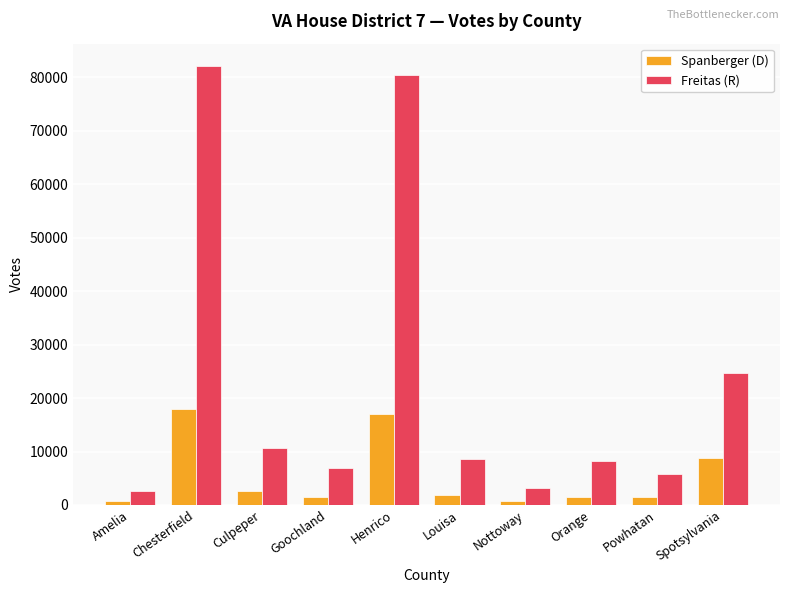

What are all the series names shown in the legend?

Spanberger (D), Freitas (R)